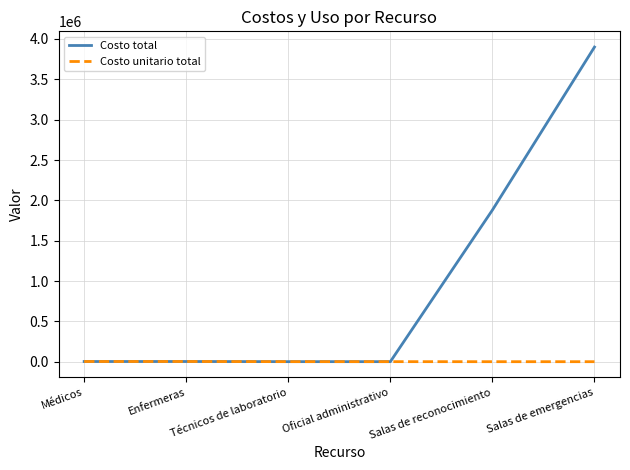

Rank the series at Salas de reconocimiento from highest to lowest value.

Costo total, Costo unitario total